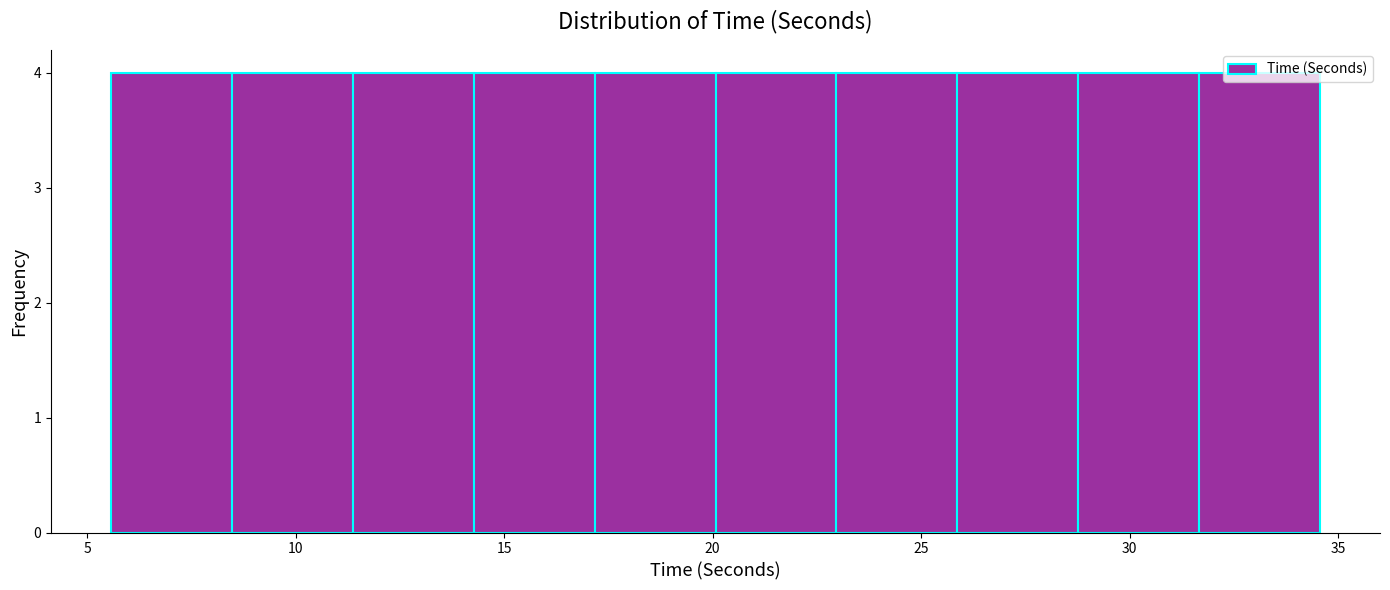

How tall is the bar that spans 23.0 to 26.0 on the x-axis? Neither the bar edges nor the heights are printed on the chart, so give them approximately, as read against the axes.

4